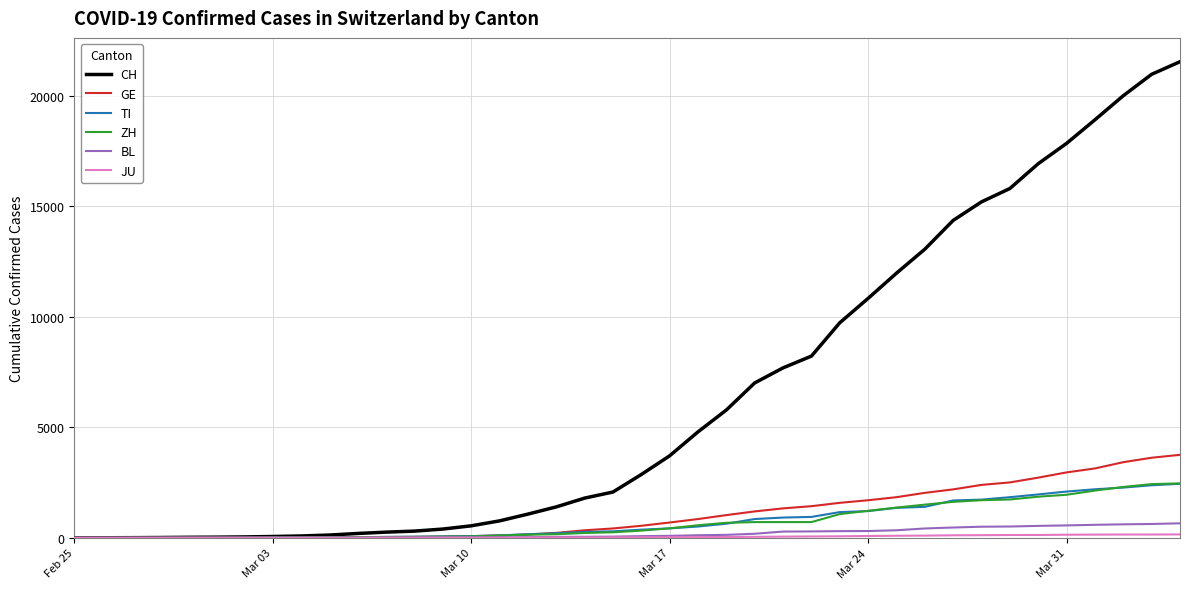

Which series has the widest spread of values?

CH